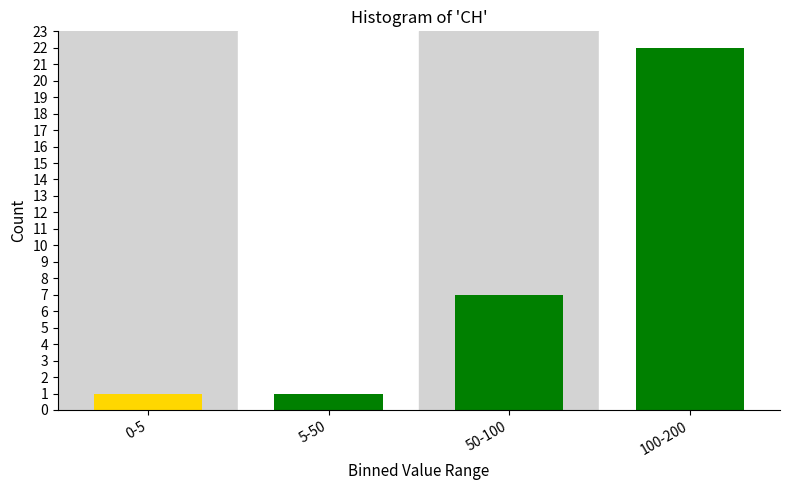

Reading left to right, extract all data points from this chart.

0-5=1	5-50=1	50-100=7	100-200=22